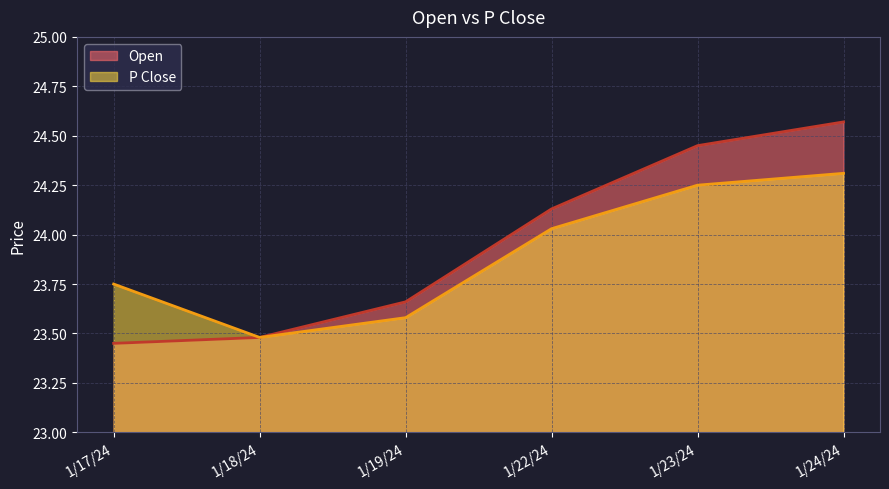

Which series has the largest total across all categories?

Open